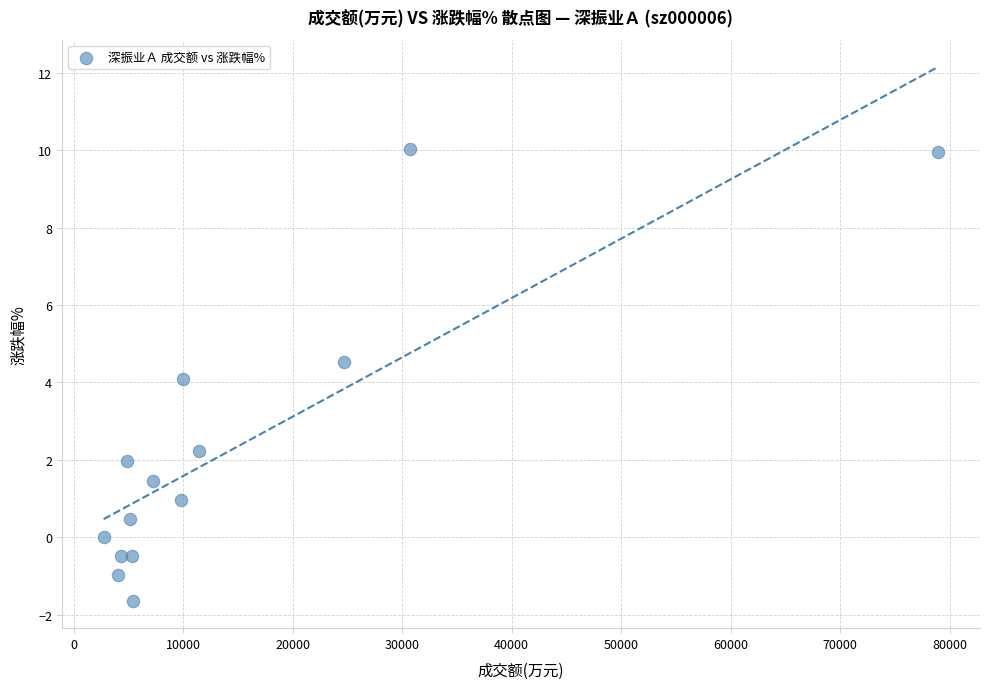

What is the range of Y values (max minus min)?

11.7